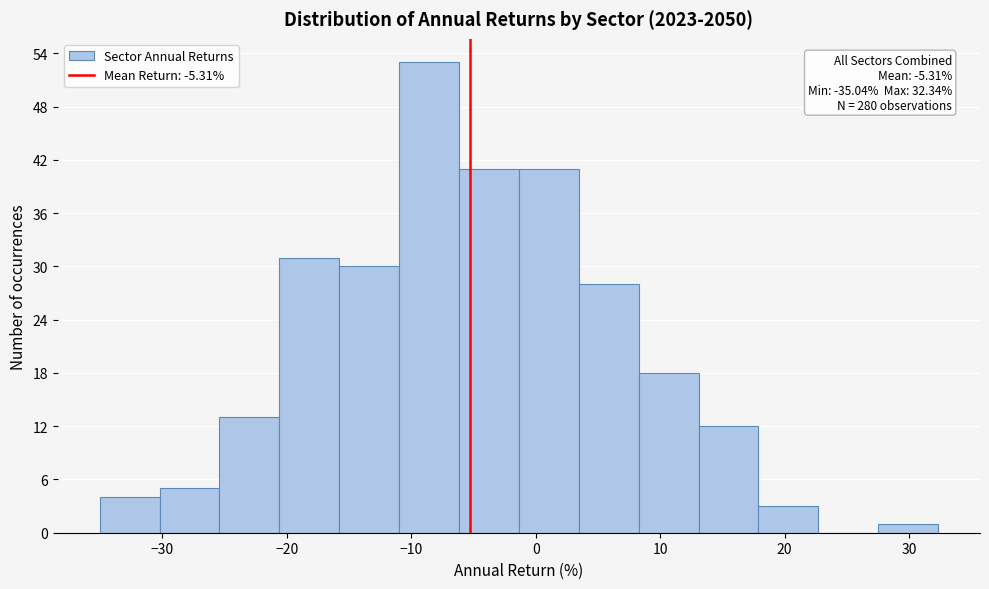

Over which range of the x-axis is the bar tallest?

-11 to -6